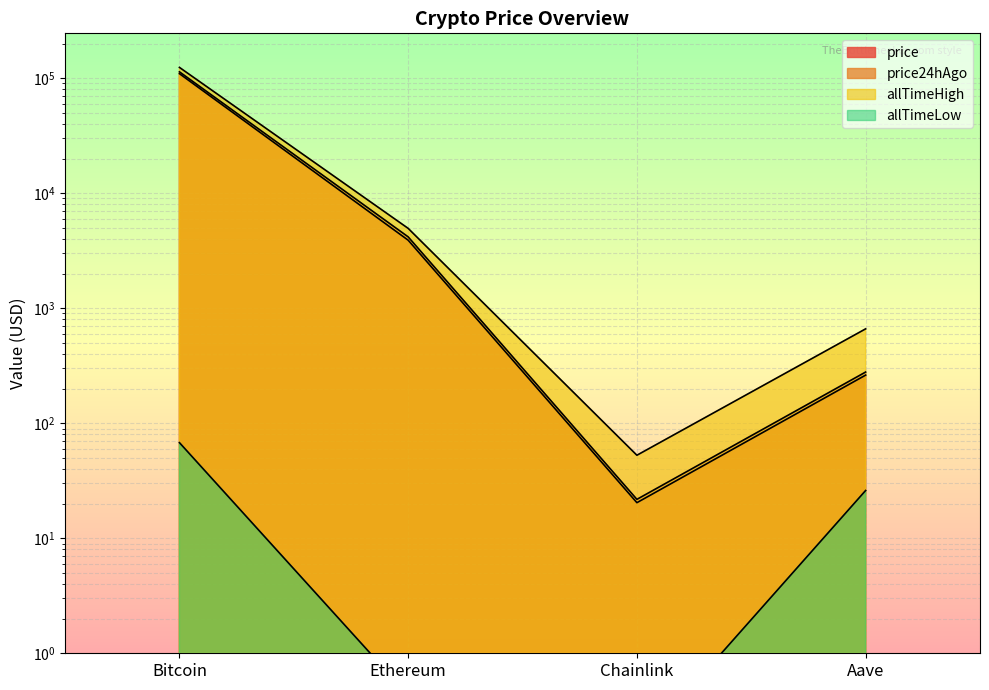

What is the minimum value shown in the chart?

0.1